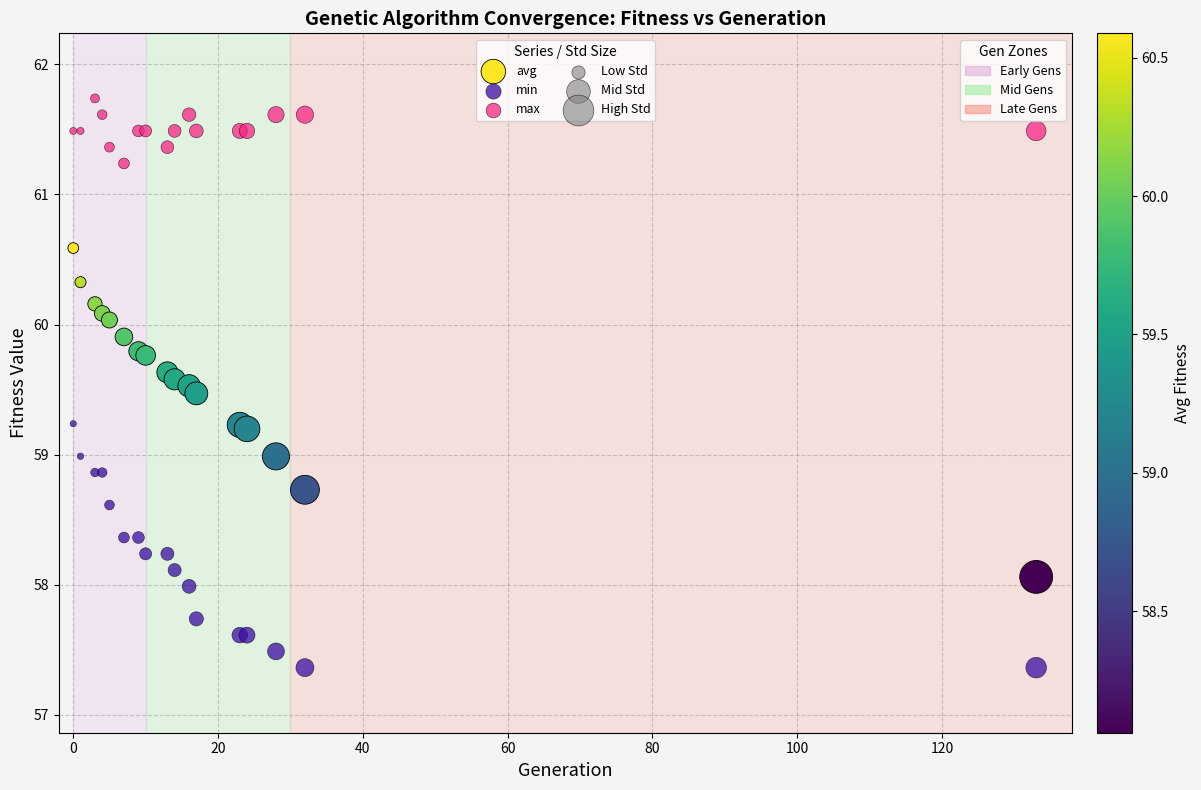

What is the X range (max minus min) for the scatter plot?

133.0